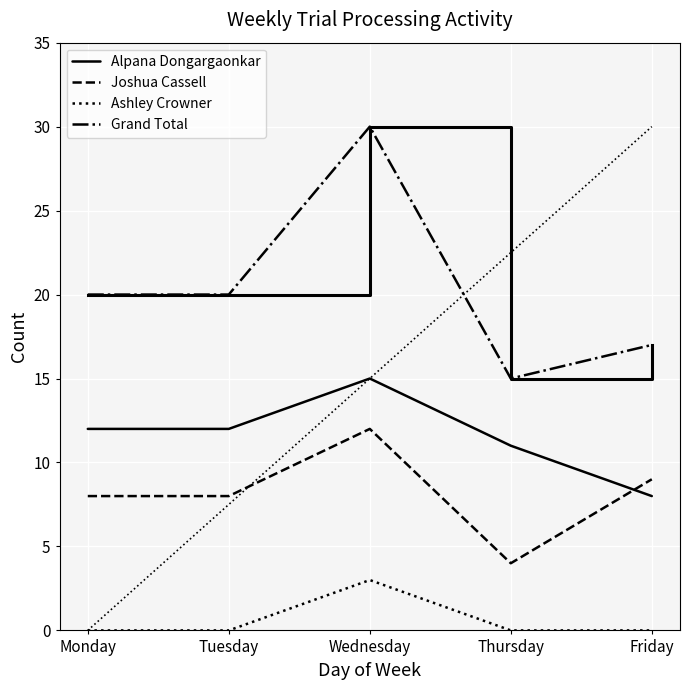

Does the chart have visible grid lines?

Yes